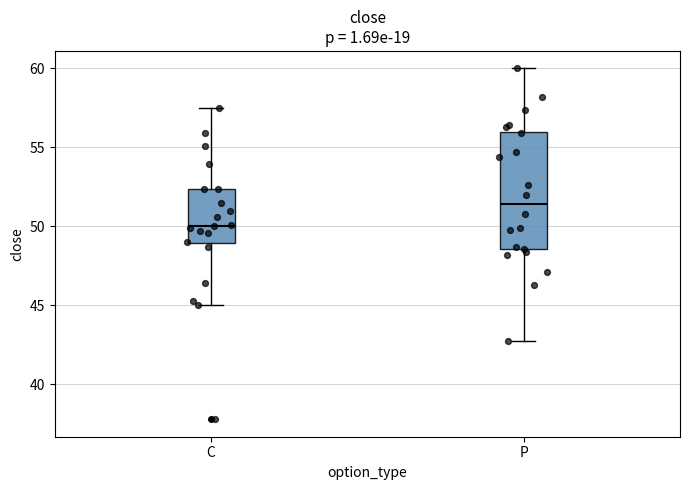

Which box has the highest median line?

P